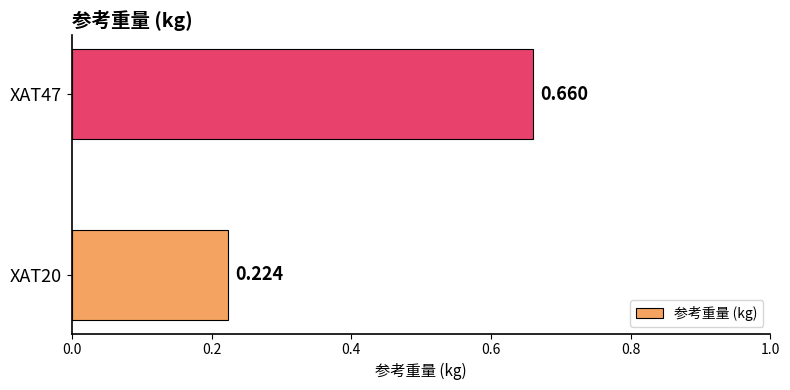

How many data points does each series have?

2